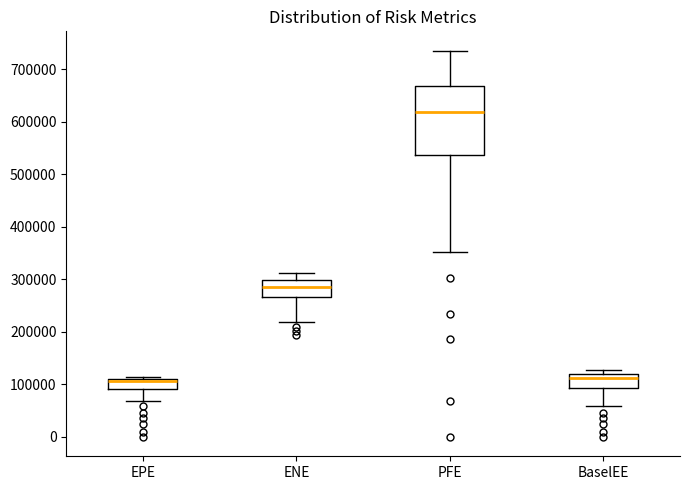

Where is the lower edge of the box for BaselEE on the y-axis? The values are not printed on the chart, so give them approximately, as read against the axis.

90000